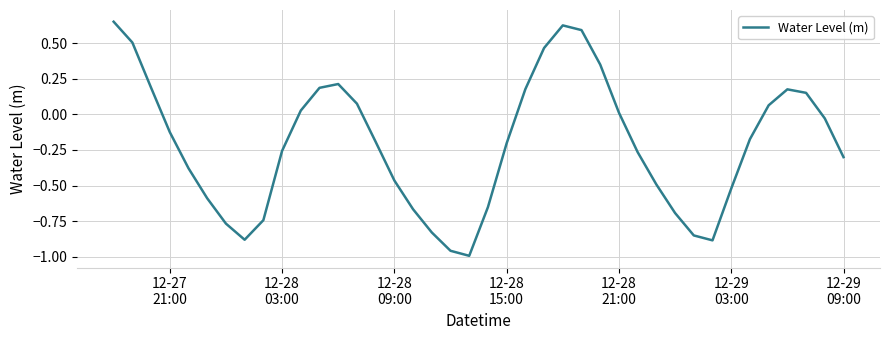

What is the difference between the maximum and minimum values?

1.6